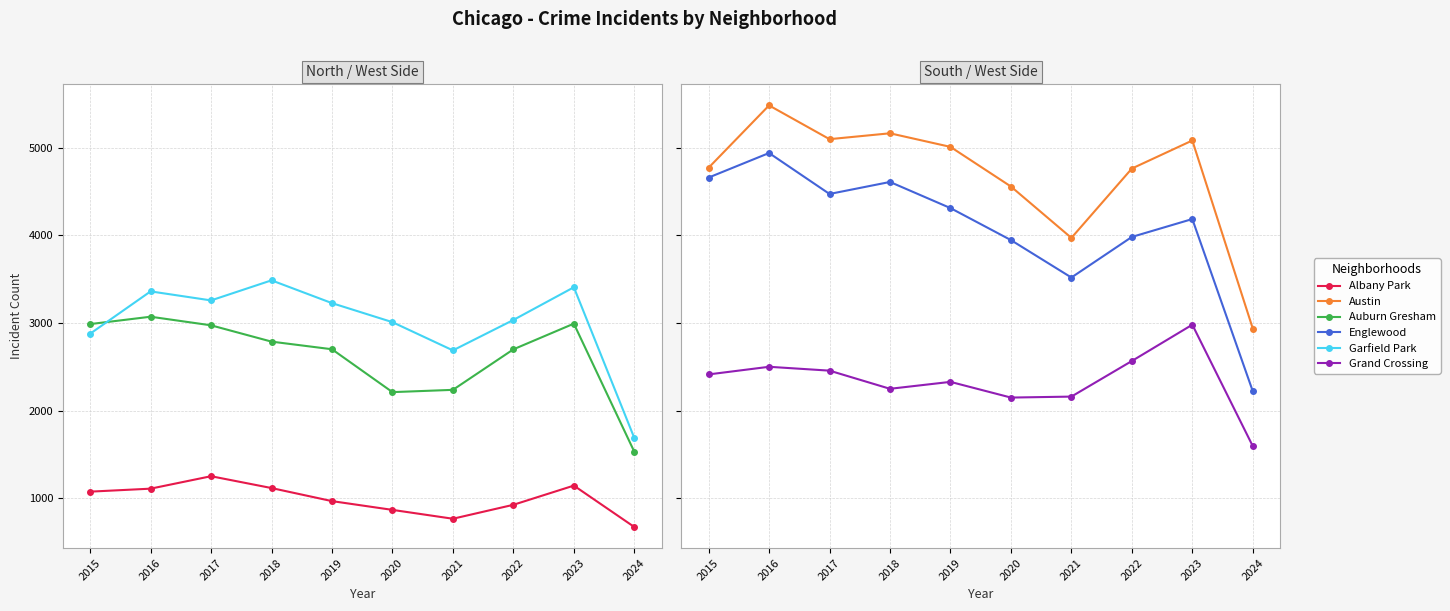

List the labels in order of Grand Crossing value, smallest first.

2024, 2020, 2021, 2018, 2019, 2015, 2017, 2016, 2022, 2023